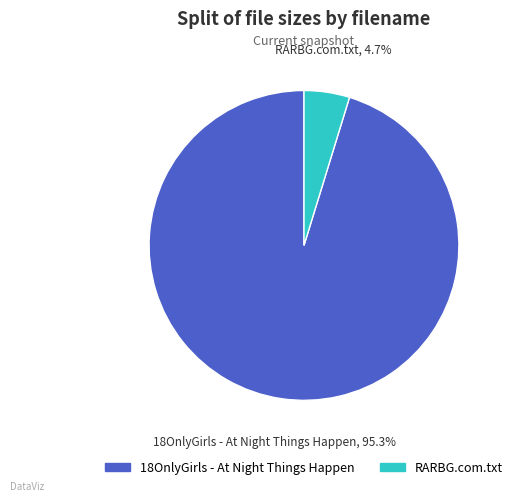

How many segments does this pie chart have?

2